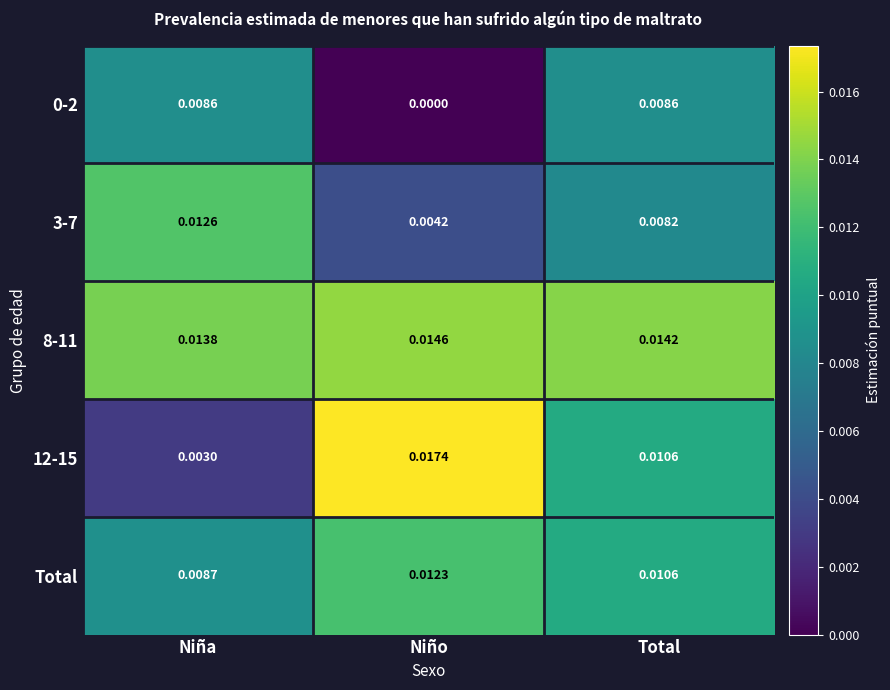

Is the value of 3-7 at Niño greater than the value of 8-11 at Niña?

No